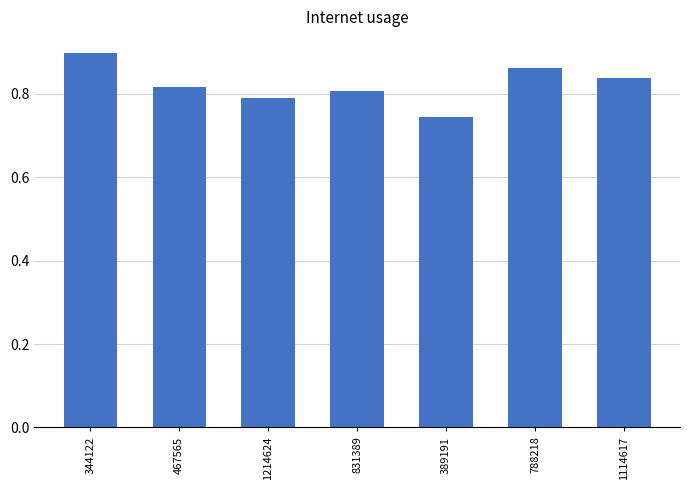

Rank the categories by value from lowest to highest.

389191, 1214624, 831389, 467565, 1114617, 788218, 344122